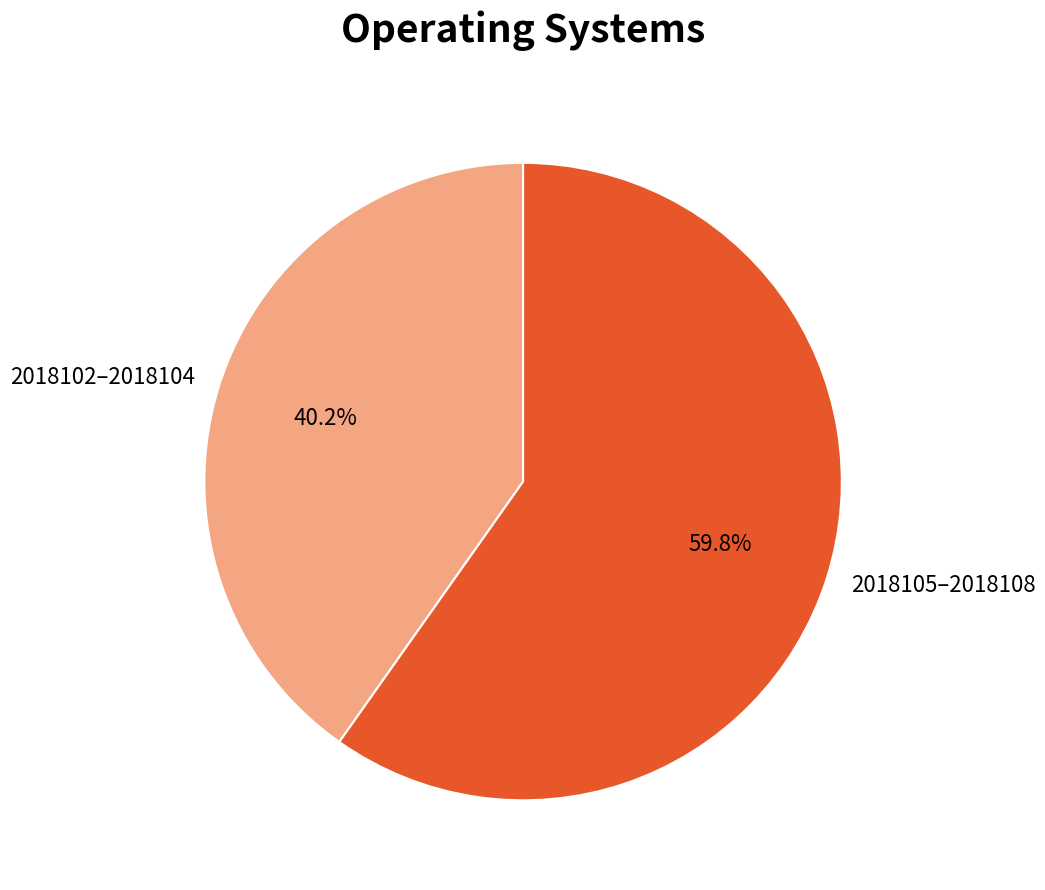

To the nearest percent, what is the average slice percentage?

50%